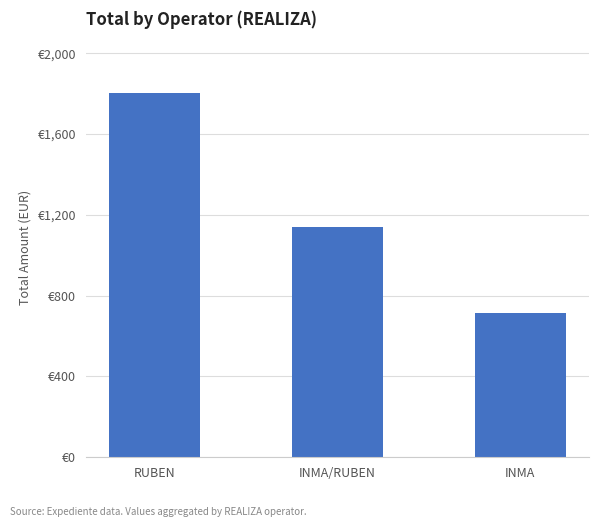

The chart shows a value of 1137.4 at INMA/RUBEN. True or false?

True